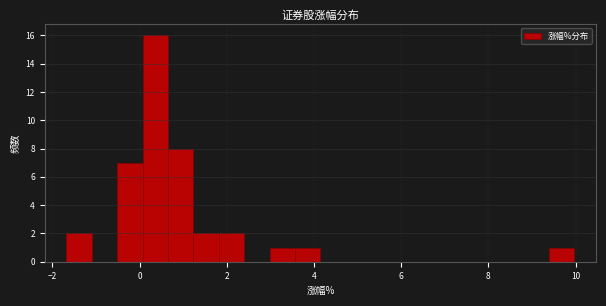

Read against the x-axis, roughly where is the centre of the tallest bar?

0.4